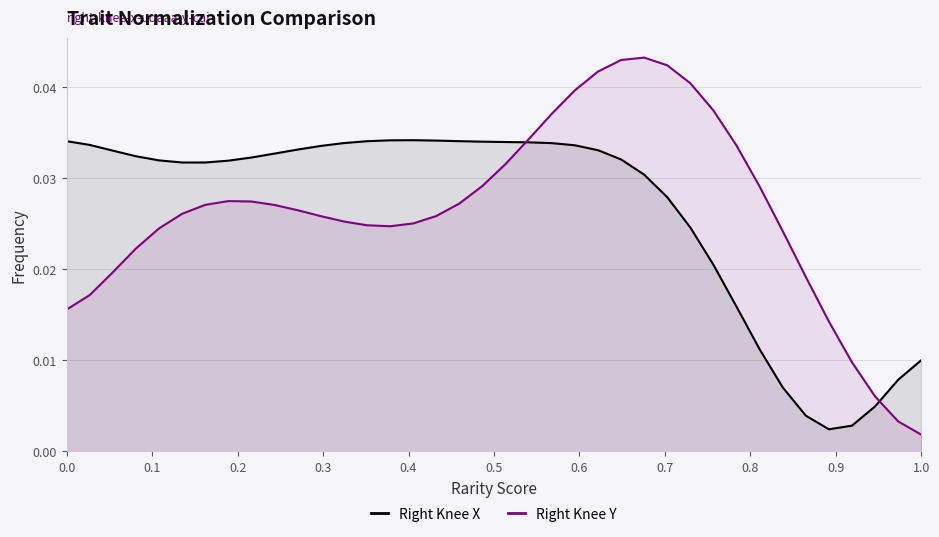

At which label does Right Knee Y reach its minimum?

1.0